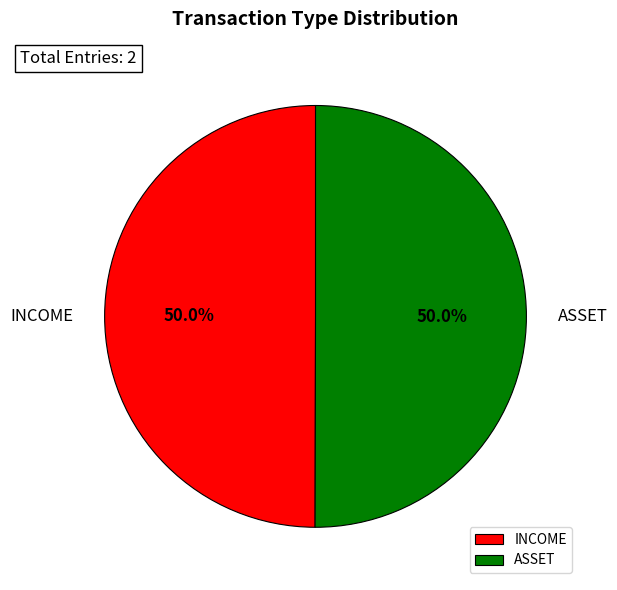

What is the ratio of the value at ASSET to the value at INCOME?

1.0